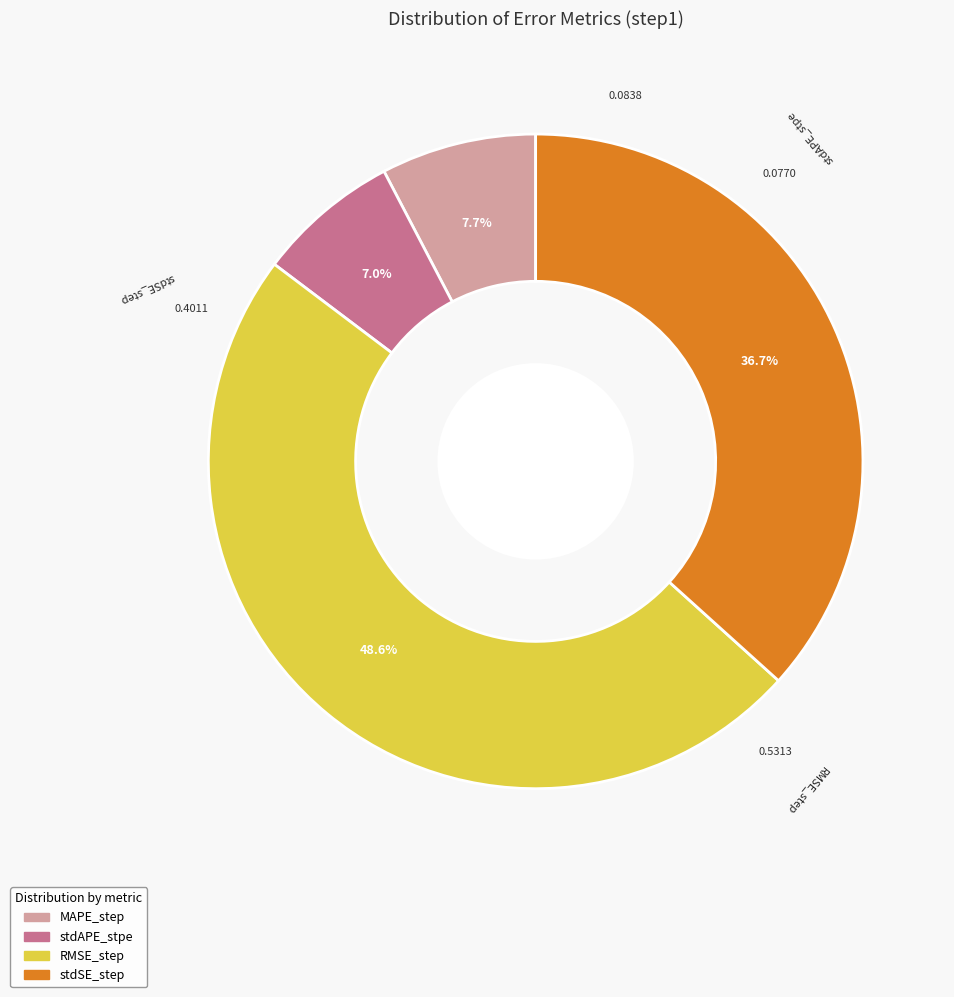

True or false: MAPE_step accounts for 8% of the total.

True